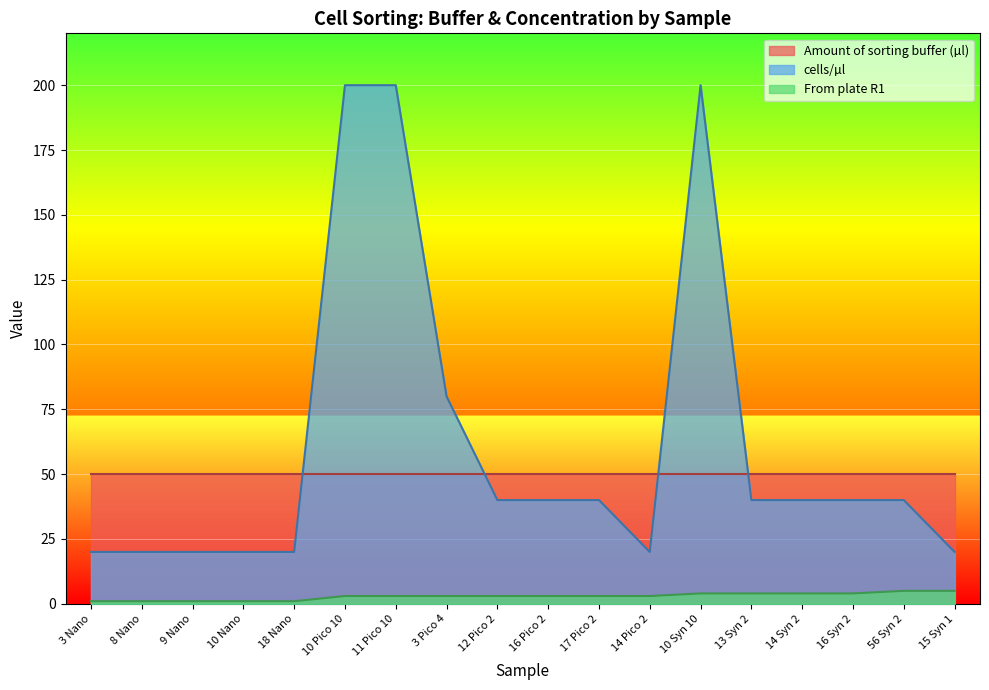

What is the sum of all From plate R1 values?

52